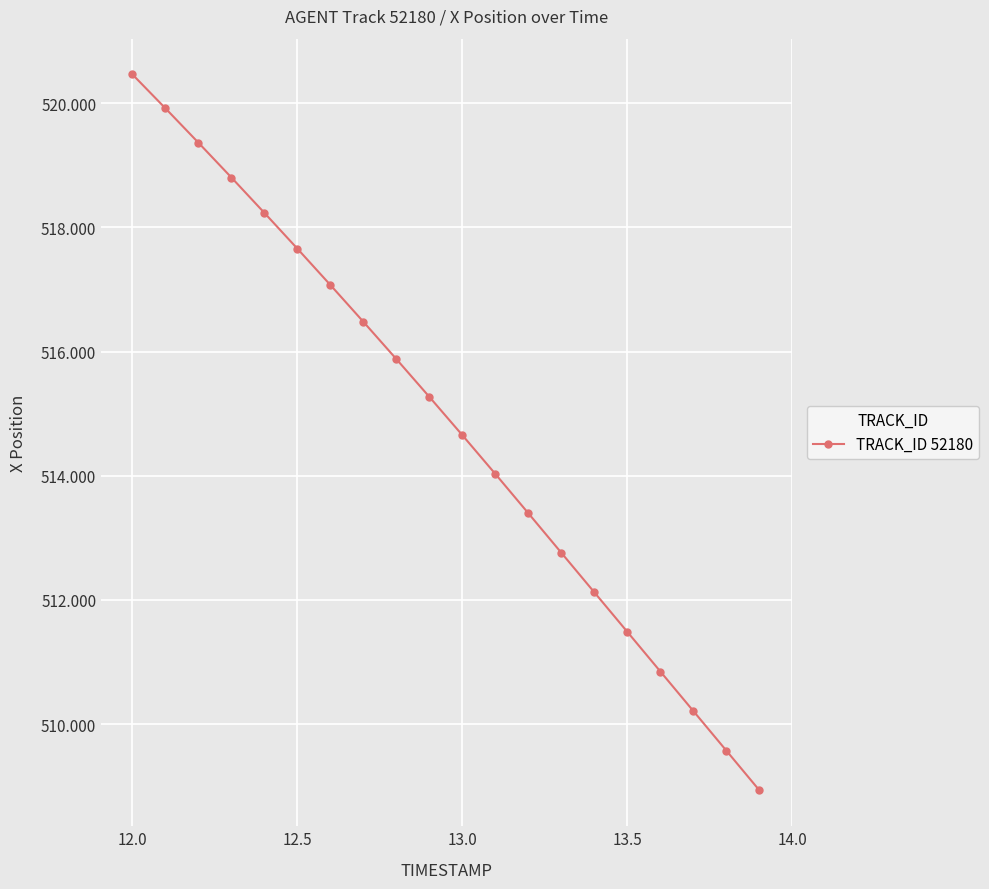

True or false: the data has more than 0 interior local peaks.

False